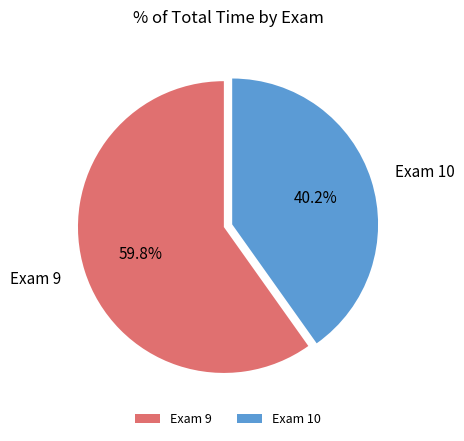

Which slice is the smallest?

Exam 10